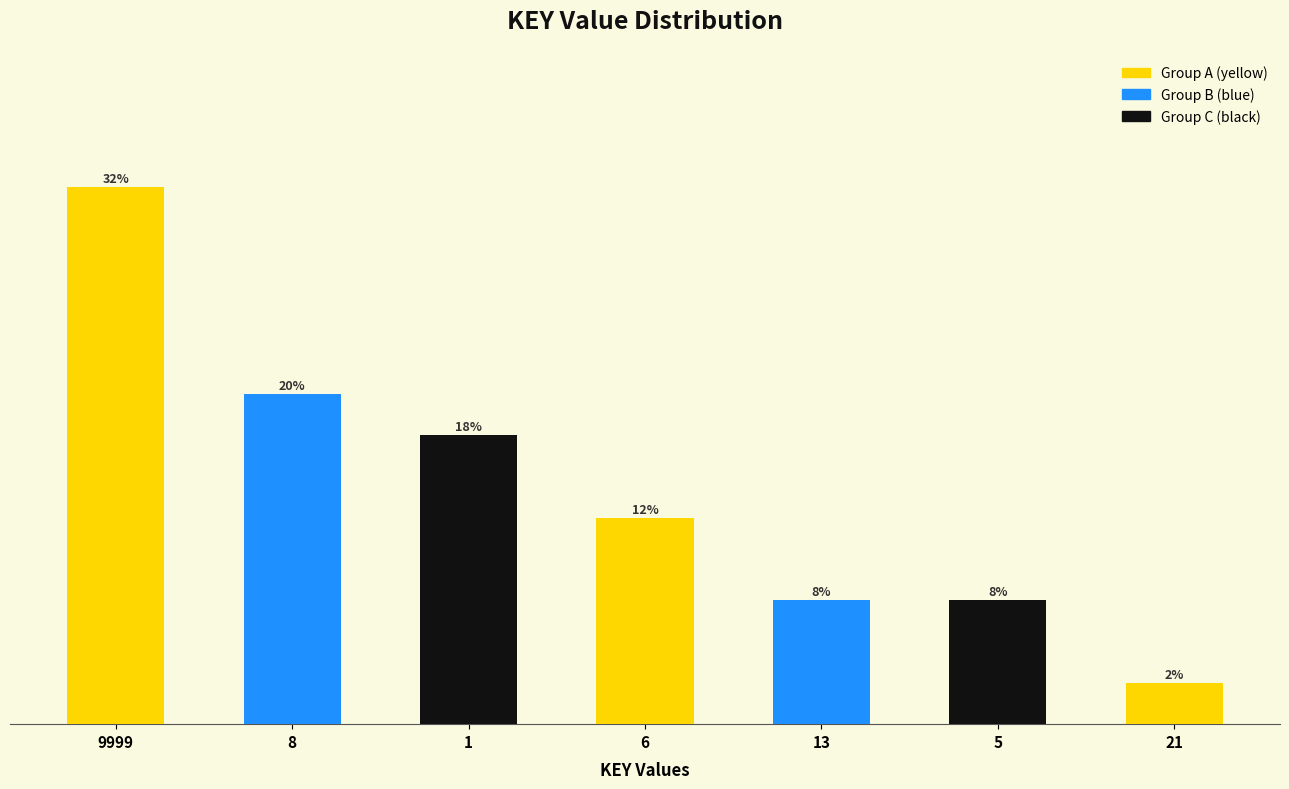

What position from the right is 9999?

7